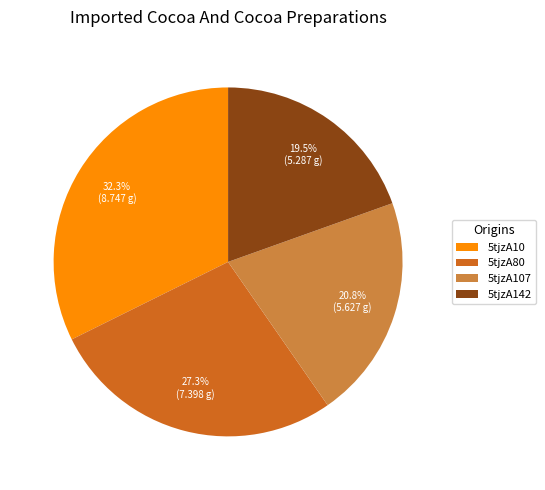

Between 5tjzA10 and 5tjzA142, which is larger?

5tjzA10